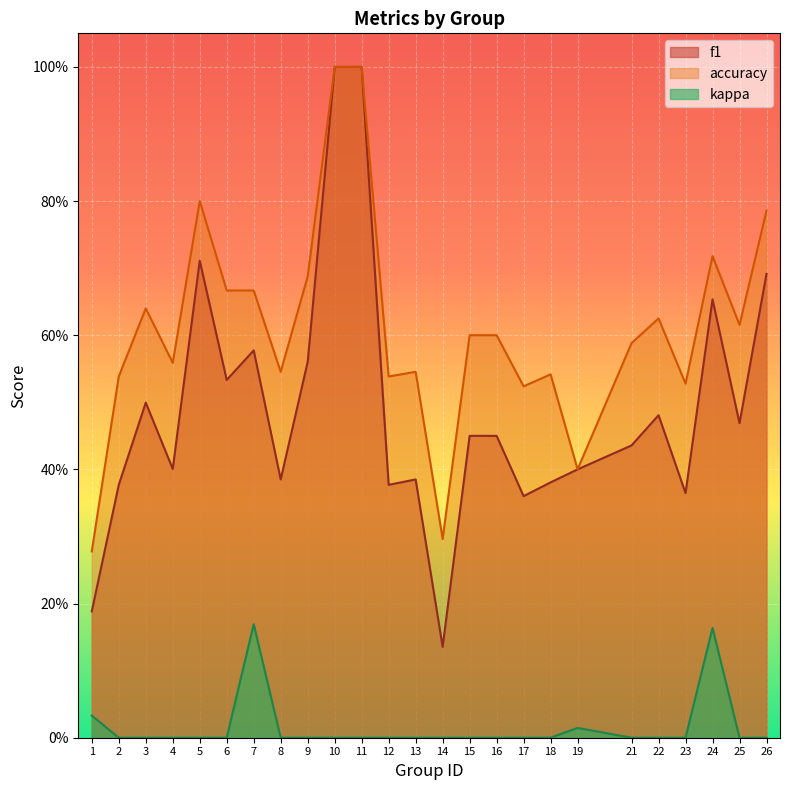

True or false: accuracy and f1 intersect in this chart.

False